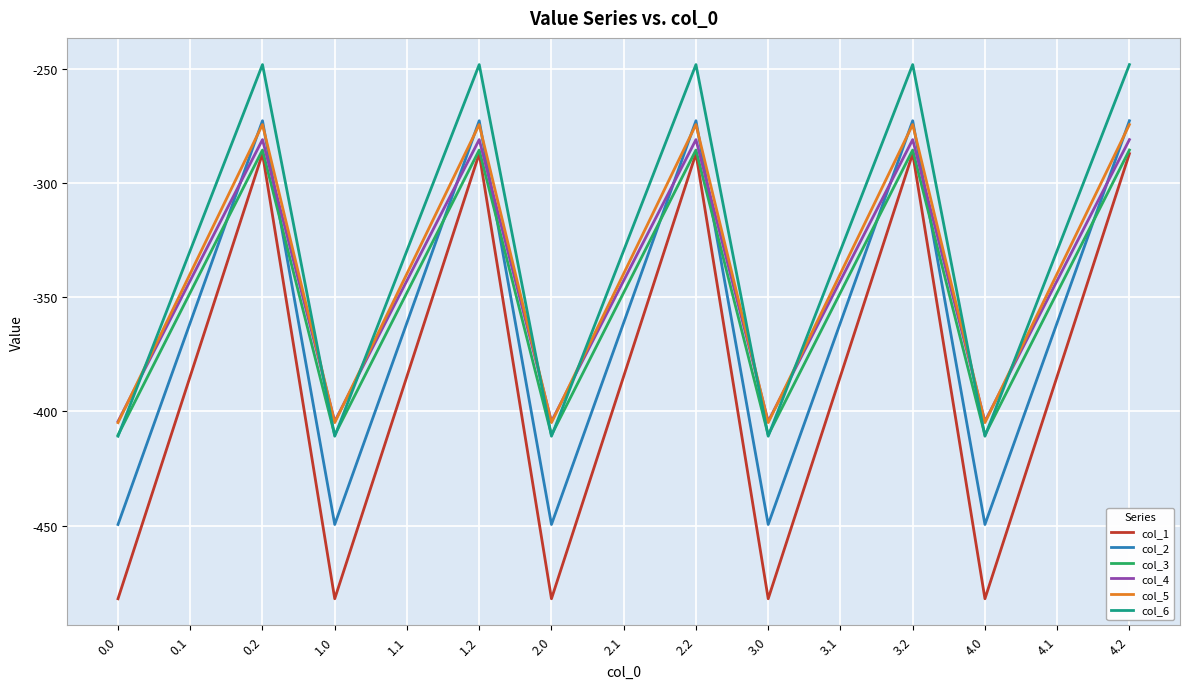

What is the highest value of the col_5 series?

-274.4